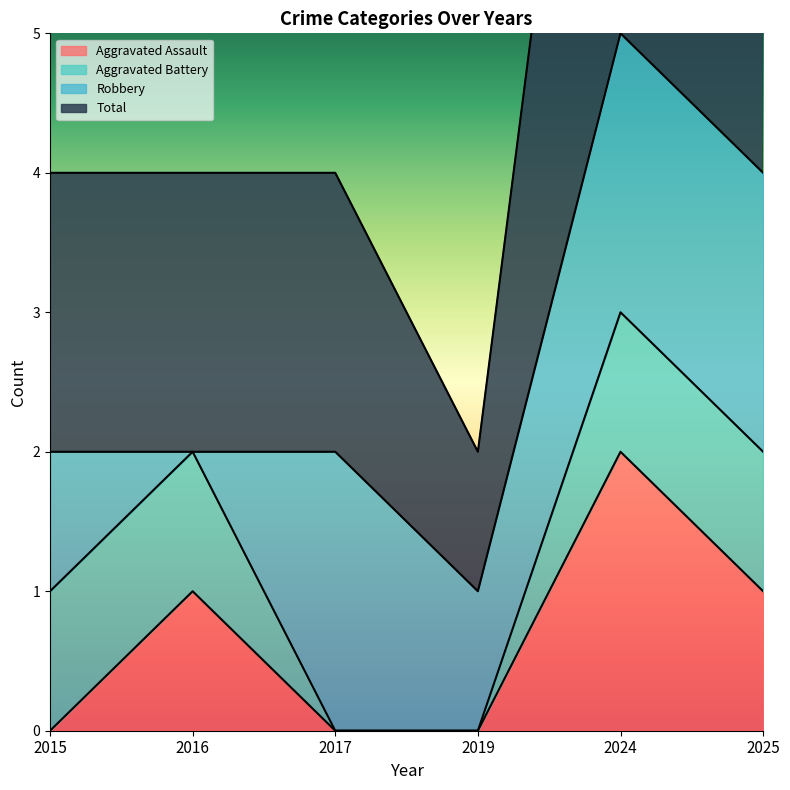

The value of Aggravated Assault at 2024 is 2. True or false?

True